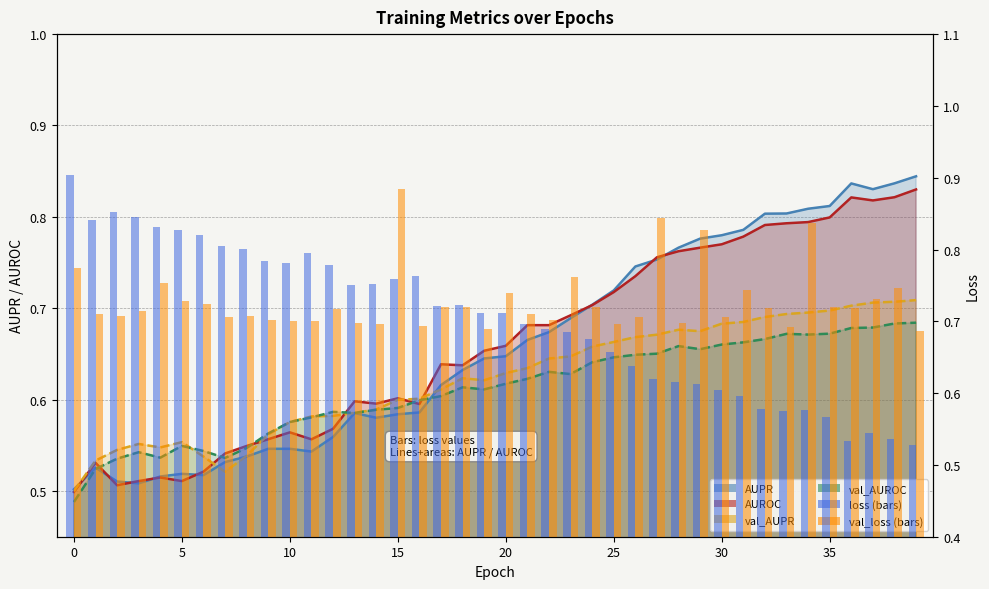

What is the label of the 11th bar from the left?

10